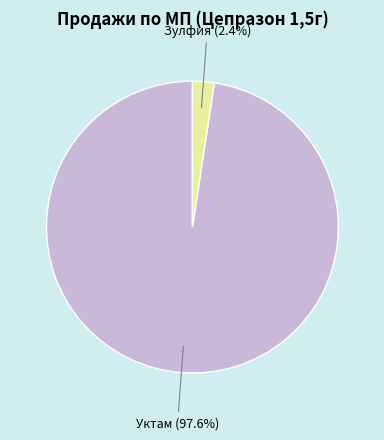

Which category accounts for the majority?

Уктам